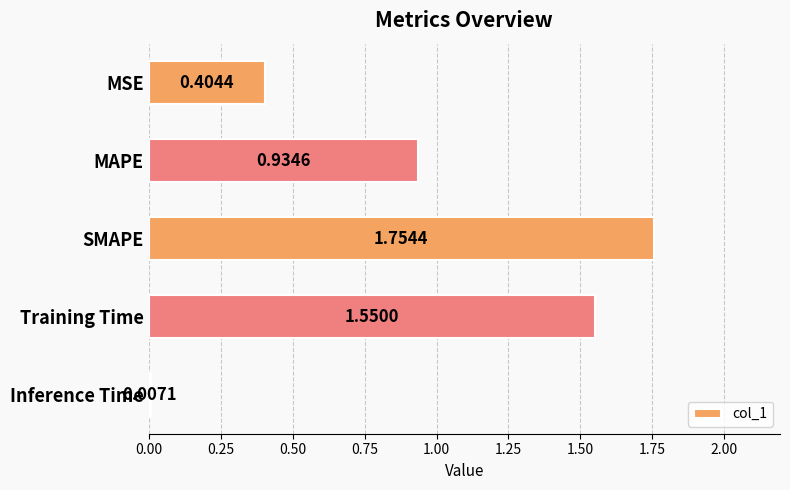

List the labels in order of value, smallest first.

Inference Time, MSE, MAPE, Training Time, SMAPE